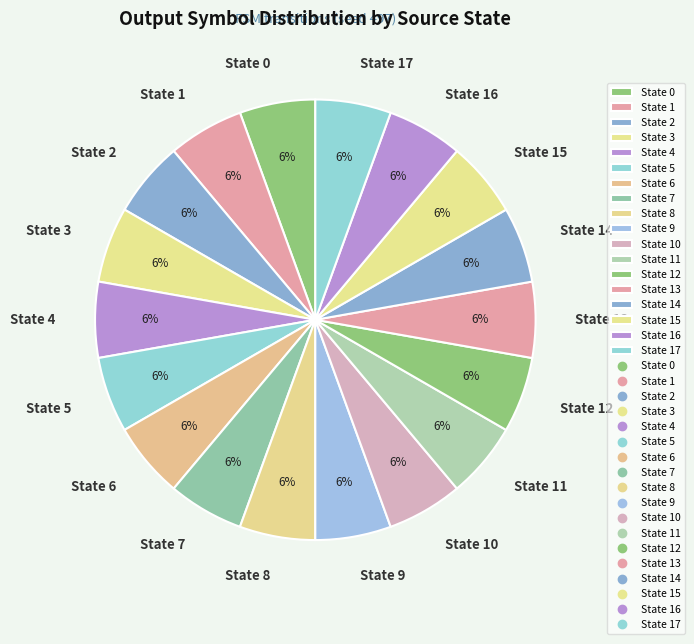

To the nearest percent, what percentage of the pie is State 12?

6%